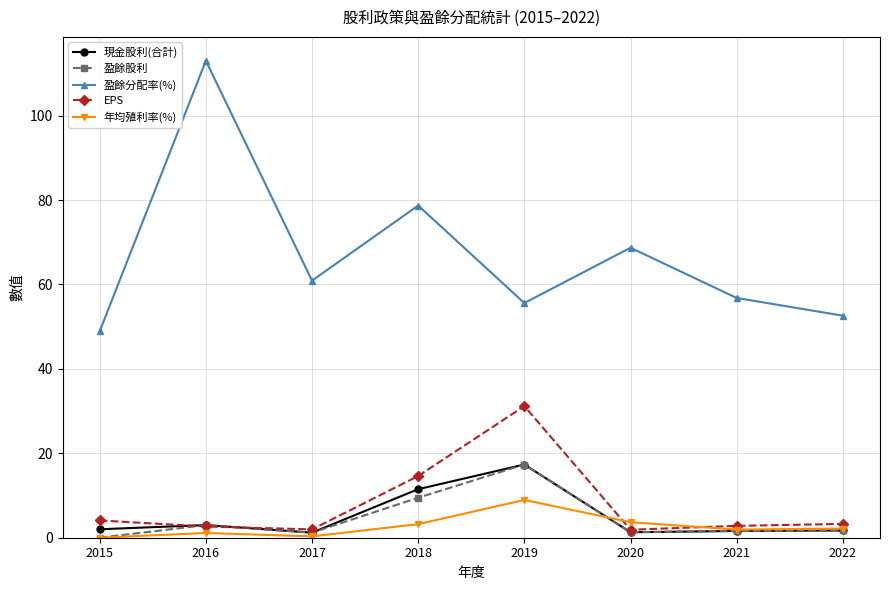

True or false: 盈餘分配率(%) and 年均殖利率(%) intersect in this chart.

False